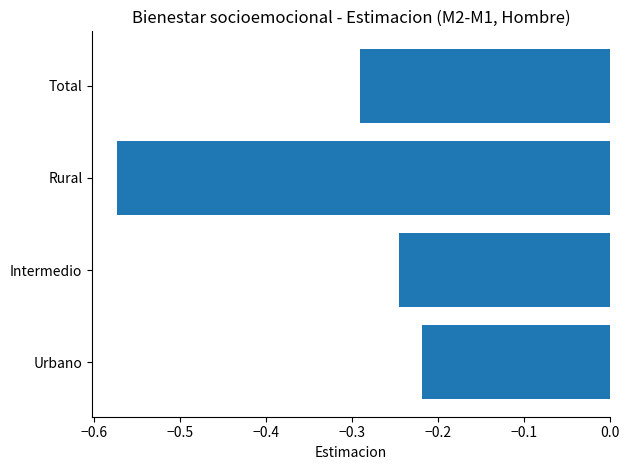

At which category does the chart reach its peak across all series?

Urbano